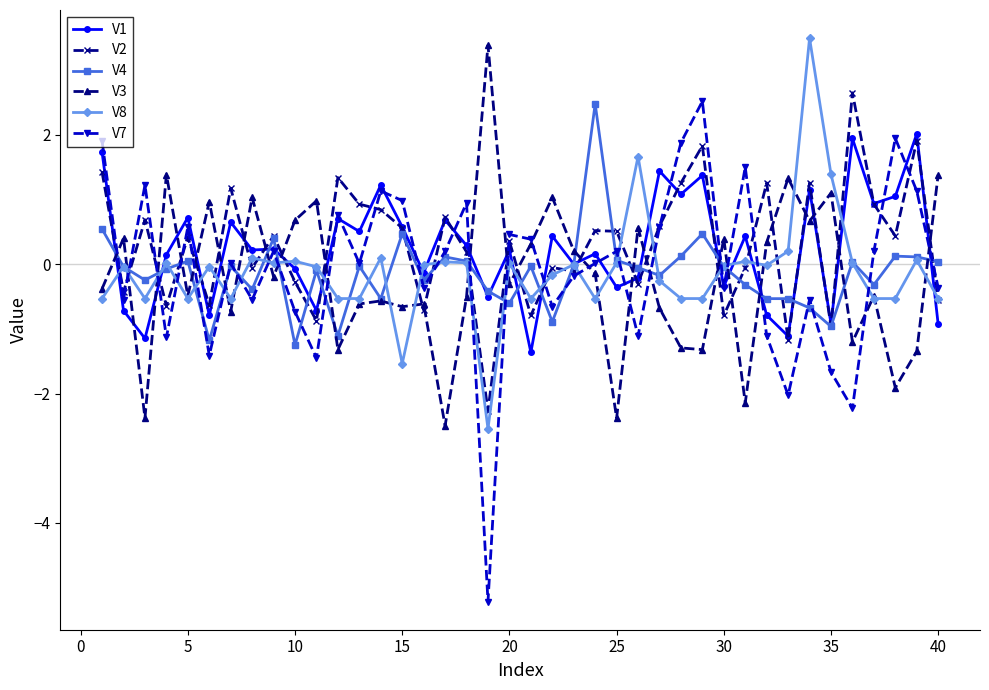

Which series has the largest range (max minus min)?

V7